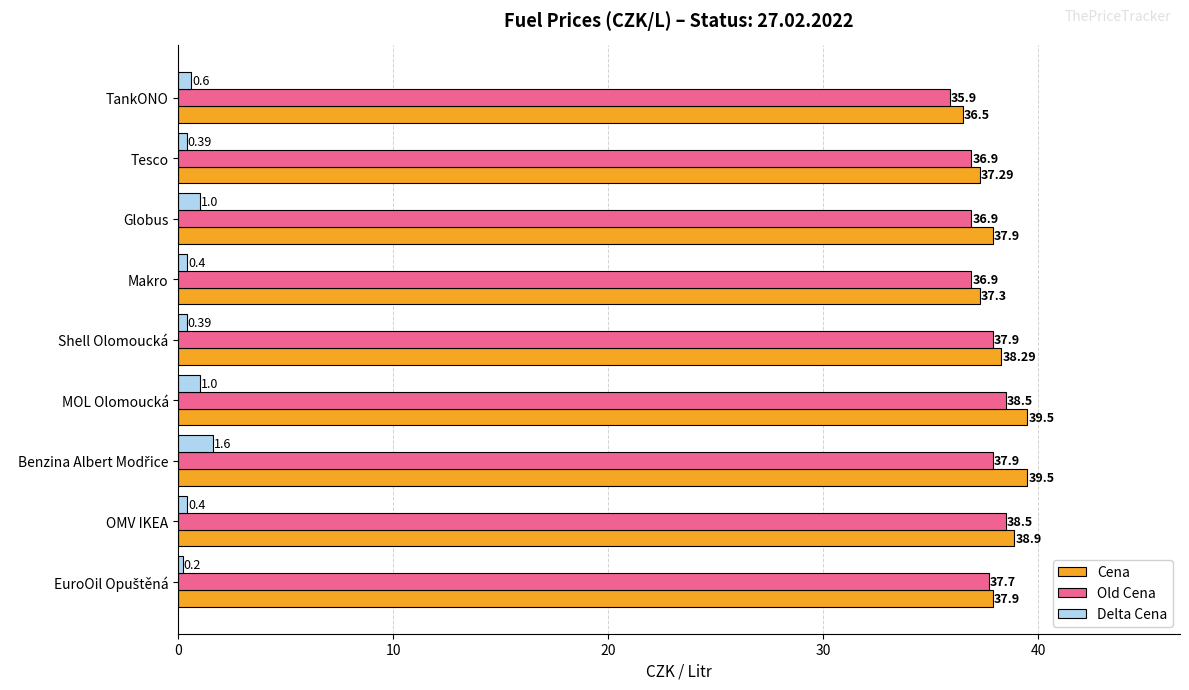

What is the difference between the maximum and second lowest values in the Delta Cena series?

1.2